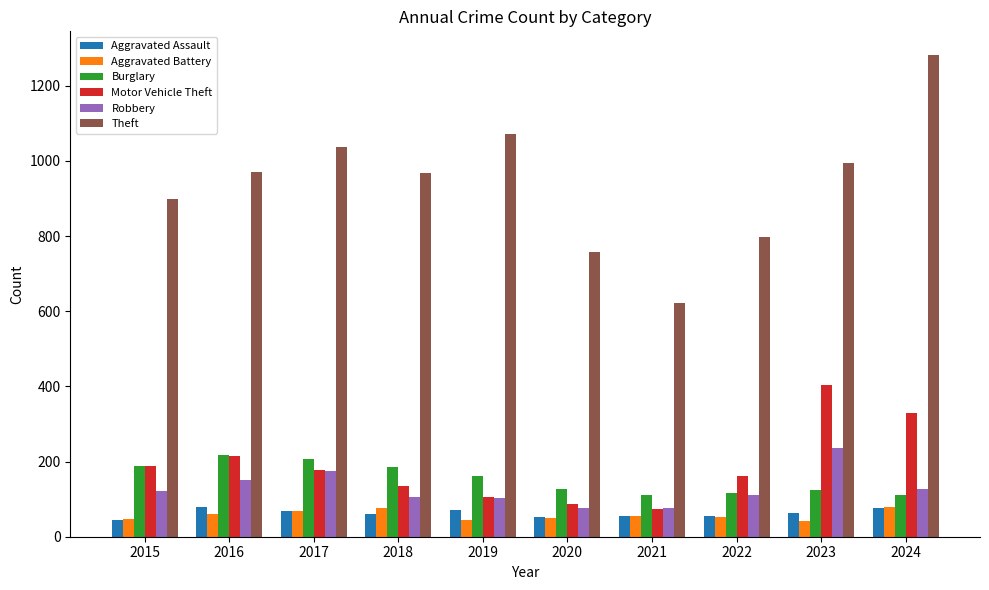

What is the maximum value for Robbery?

236